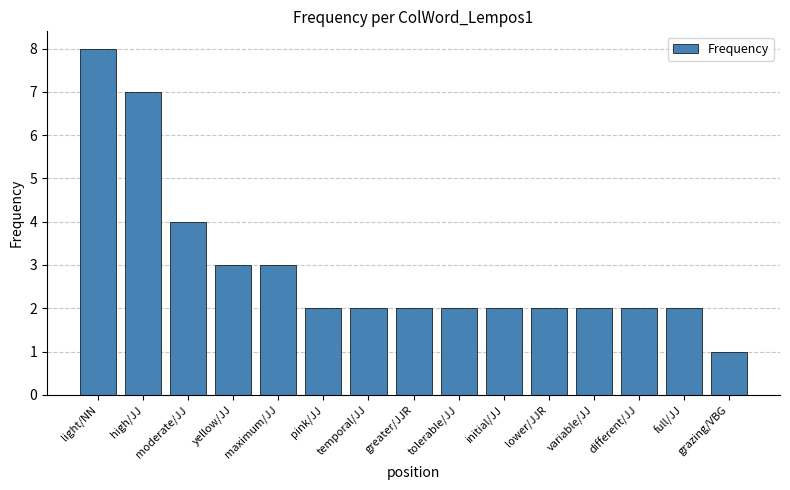

Count the number of categories in the chart.

15